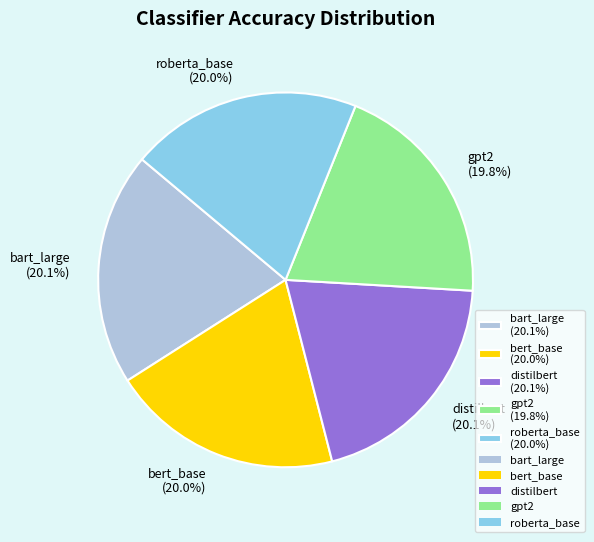

What percentage do bart_large and roberta_base together represent?

40.1%